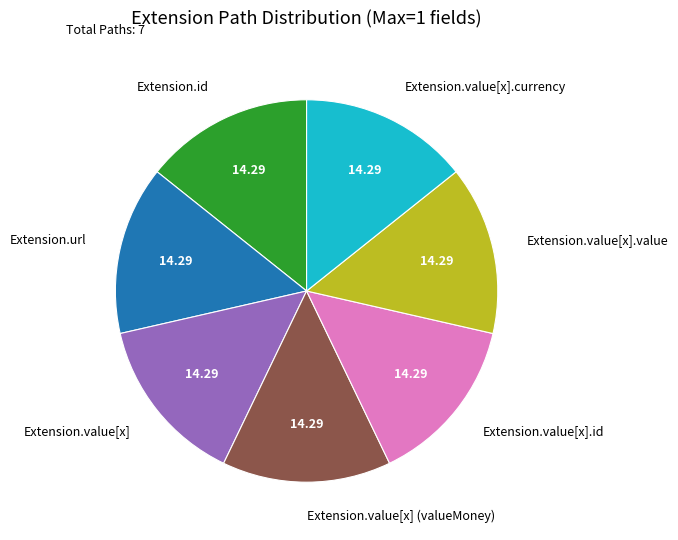

Count the number of slices in the pie.

7